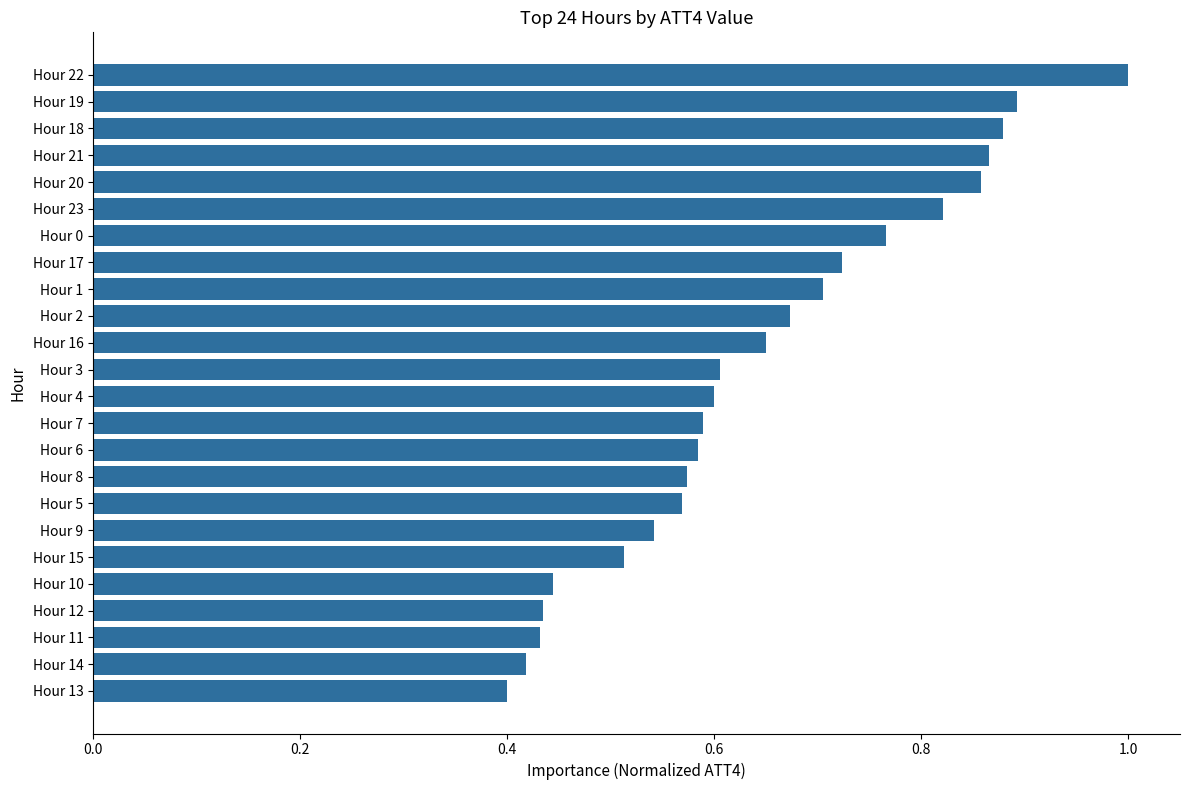

Count the number of categories in the chart.

24